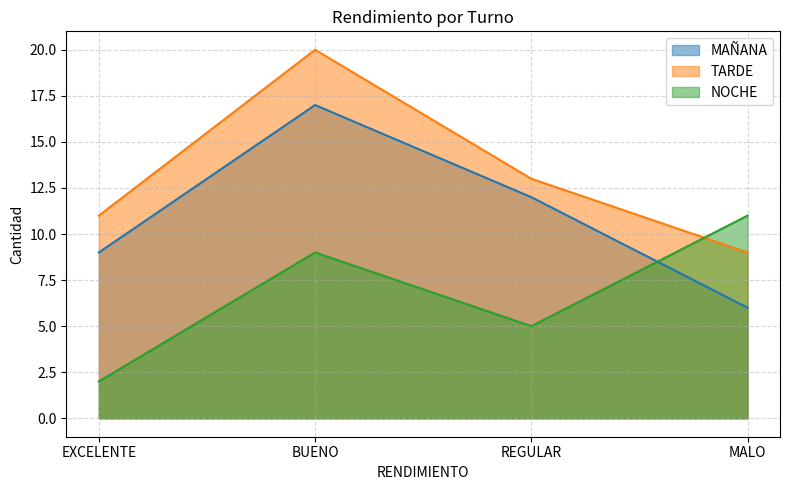

What is the label of the 4th point from the right?

EXCELENTE